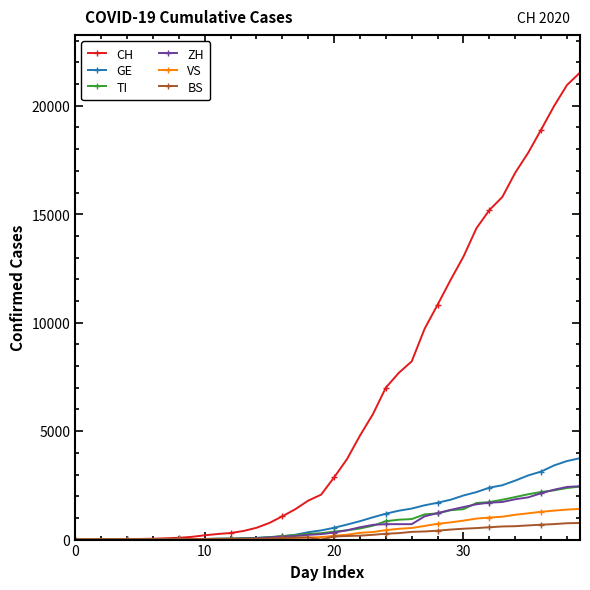

What is the maximum value shown in the chart?

21529